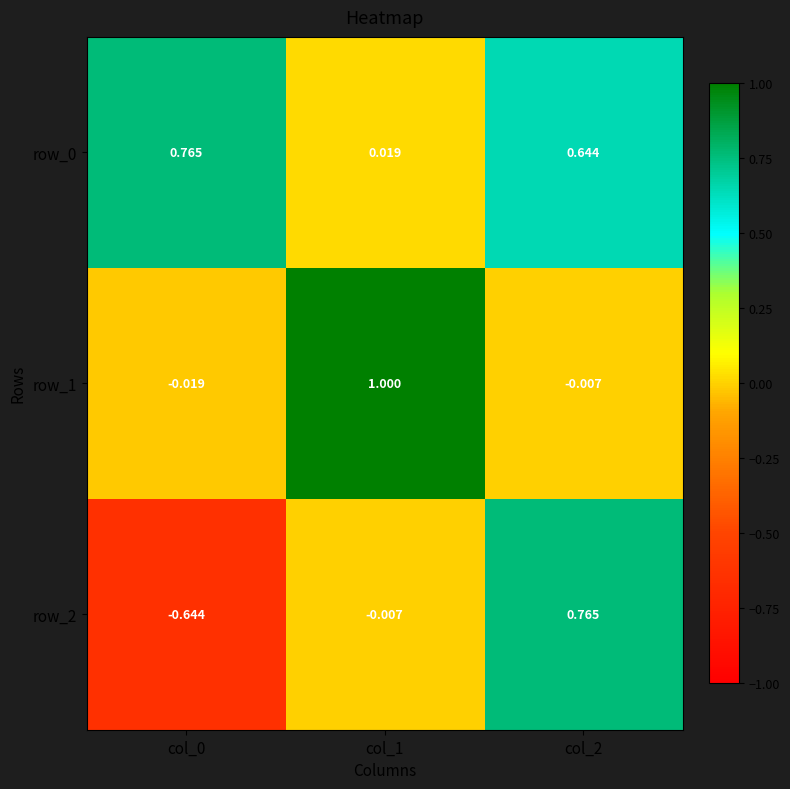

Is the value of row_2 at col_1 greater than the value of row_1 at col_1?

No